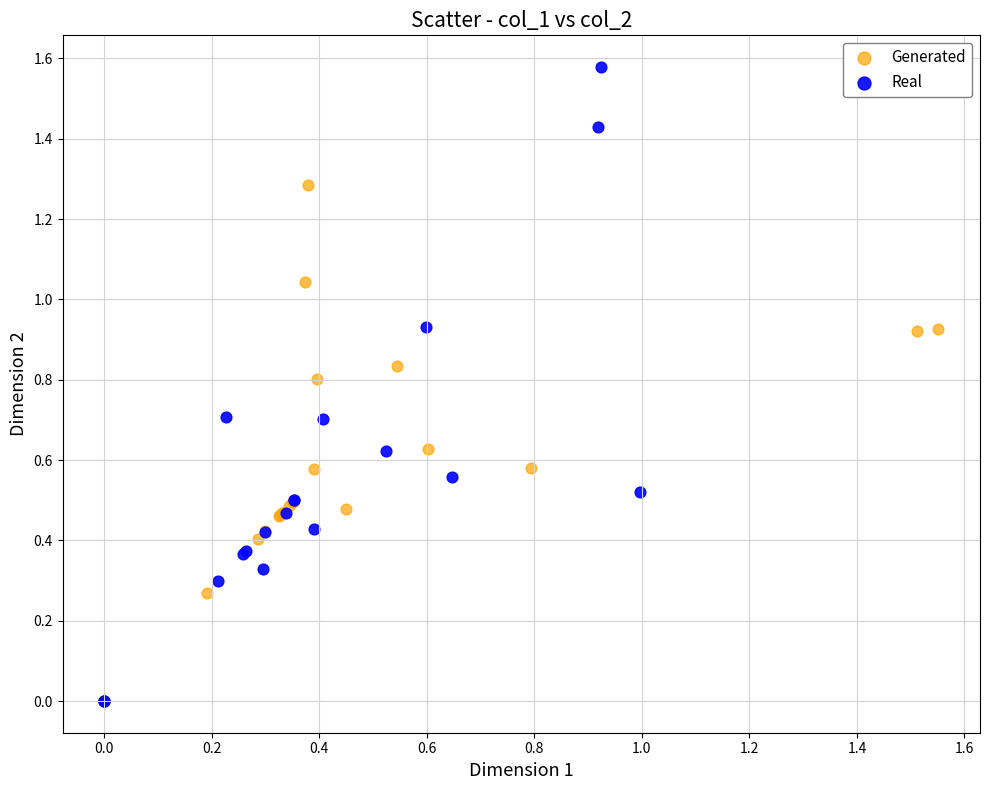

Which series reaches the minimum Y coordinate?

Real